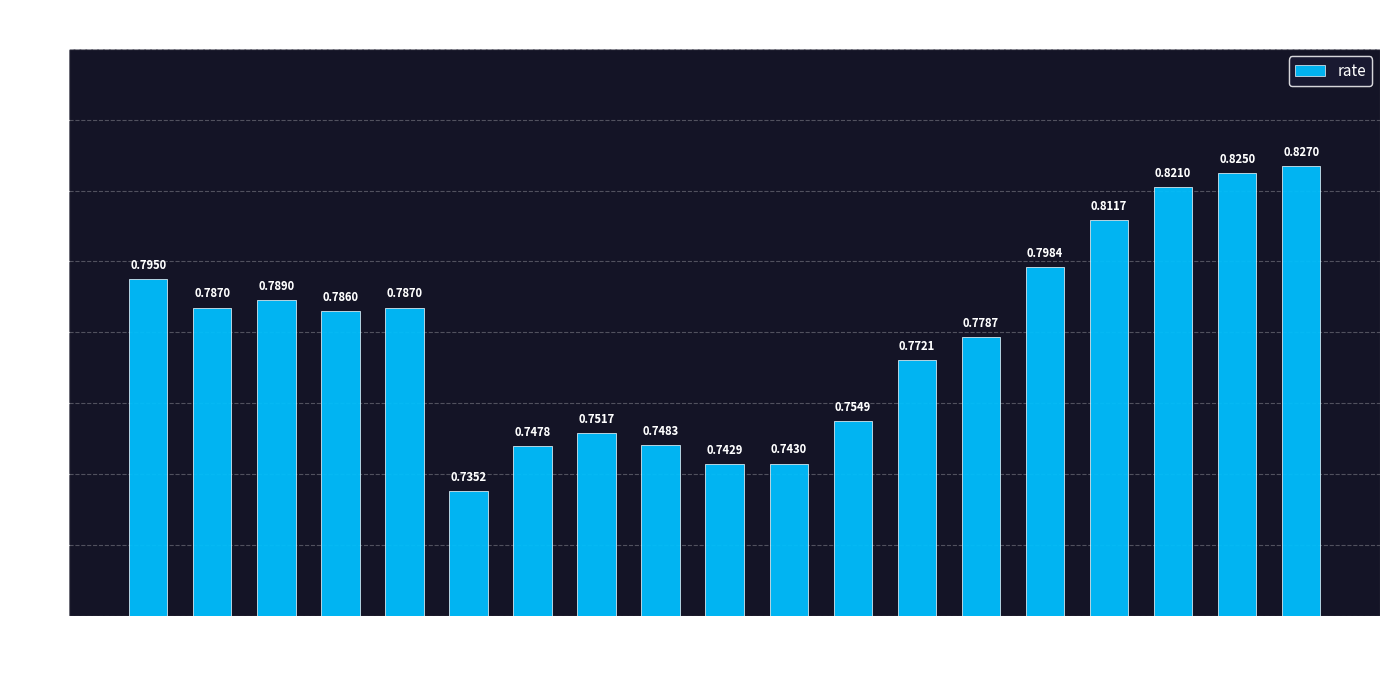

Which has a higher value, 2011 or 2013?

2013